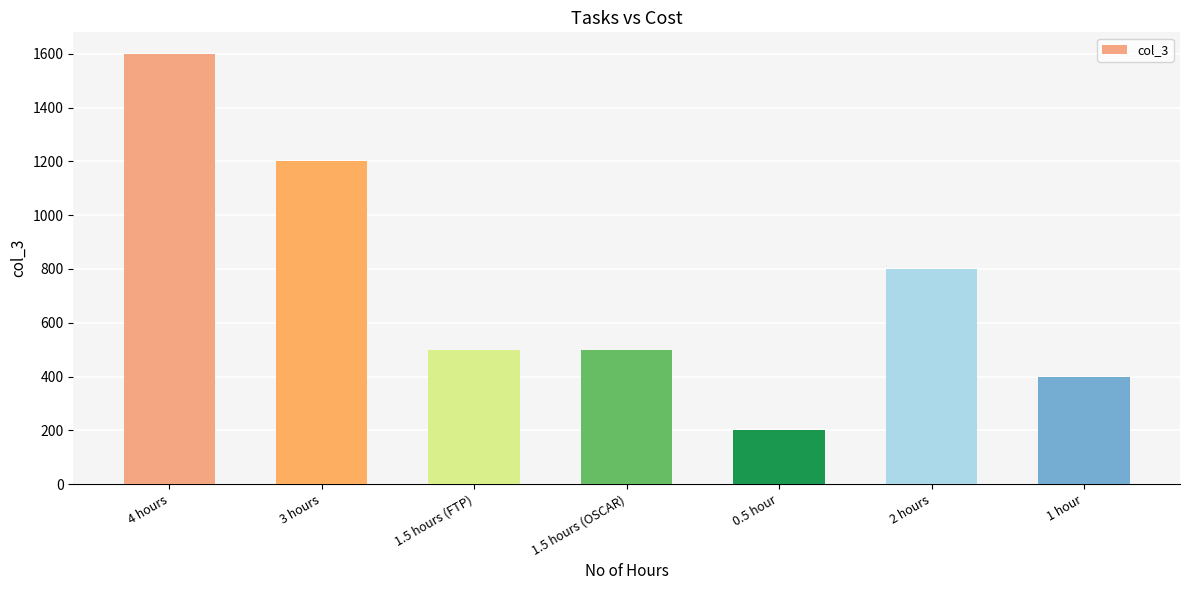

What is the value of the 2nd bar from the left?

1200